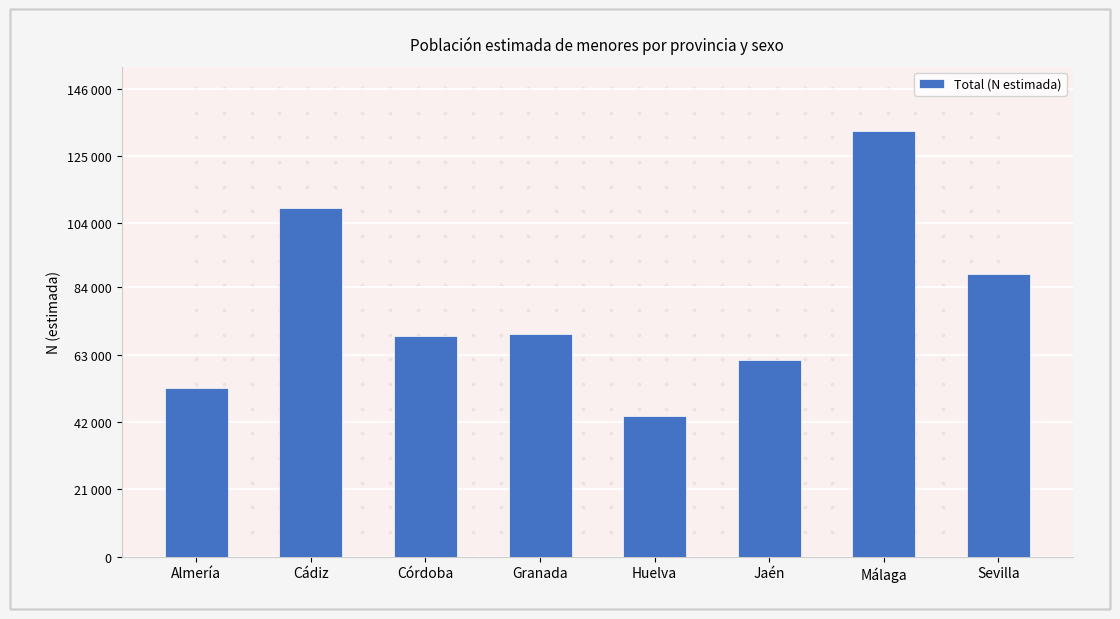

Between Granada and Cádiz, which is larger?

Cádiz